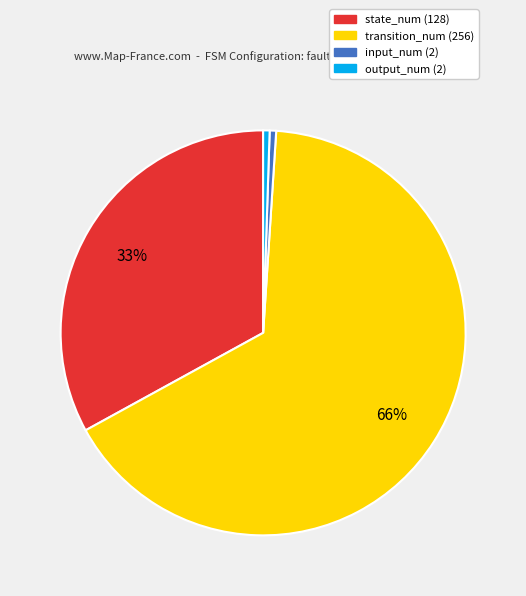

How many segments does this pie chart have?

4